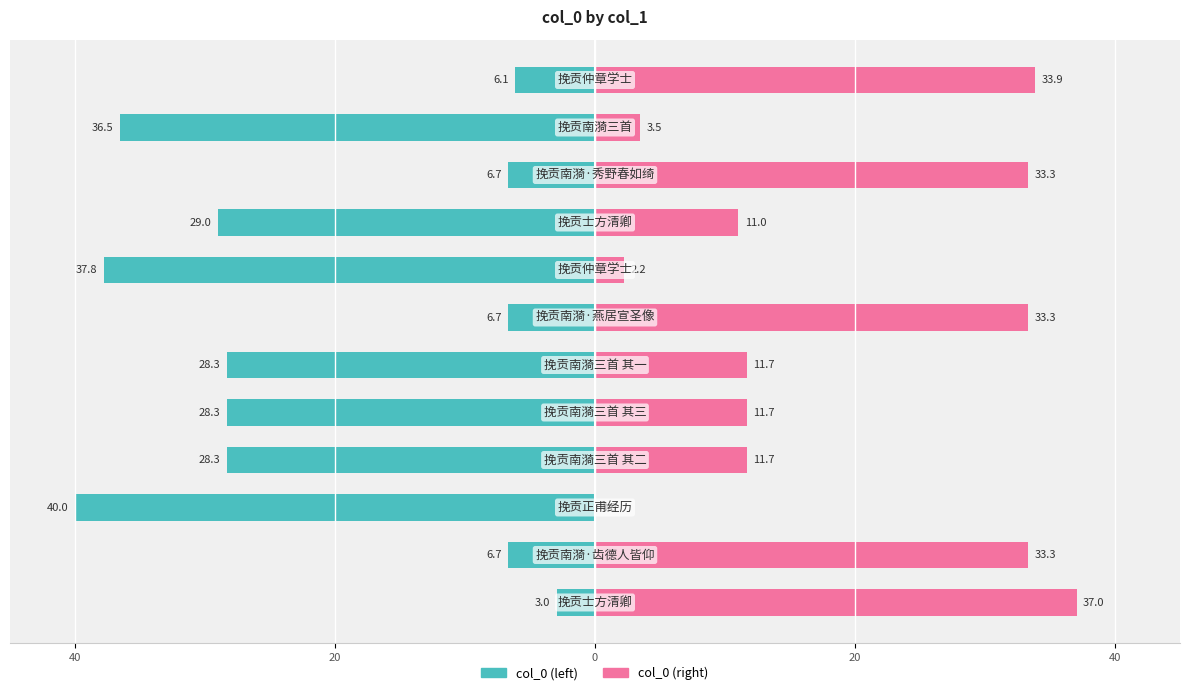

What is the difference between the highest and lowest values at 7?

40.0